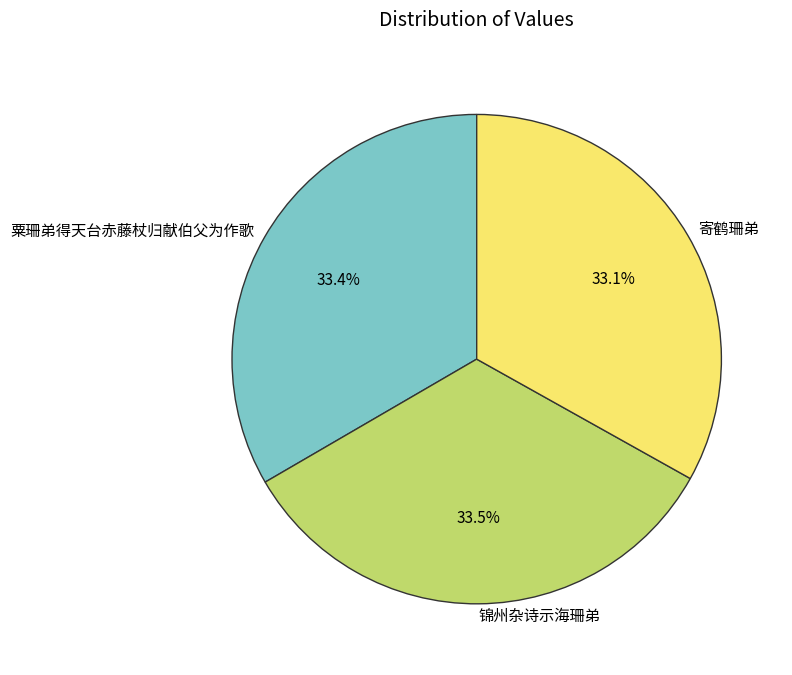

What is the ratio of the value at 粟珊弟得天台赤藤杖归献伯父为作歌 to the value at 寄鹤珊弟?

1.0